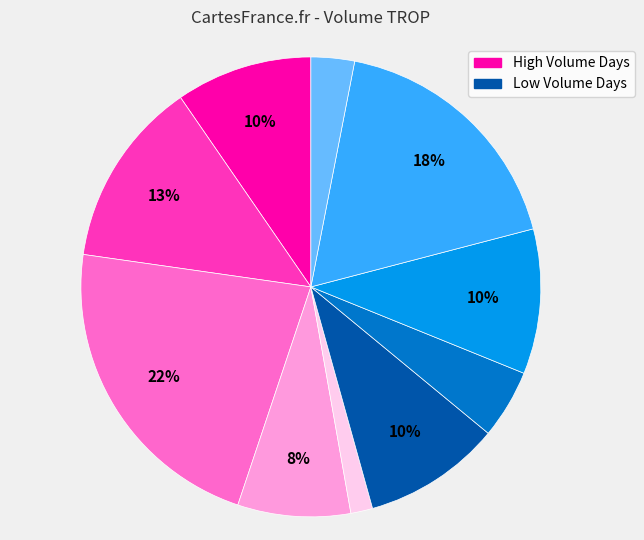

Is there any slice that represents more than half of the pie?

No